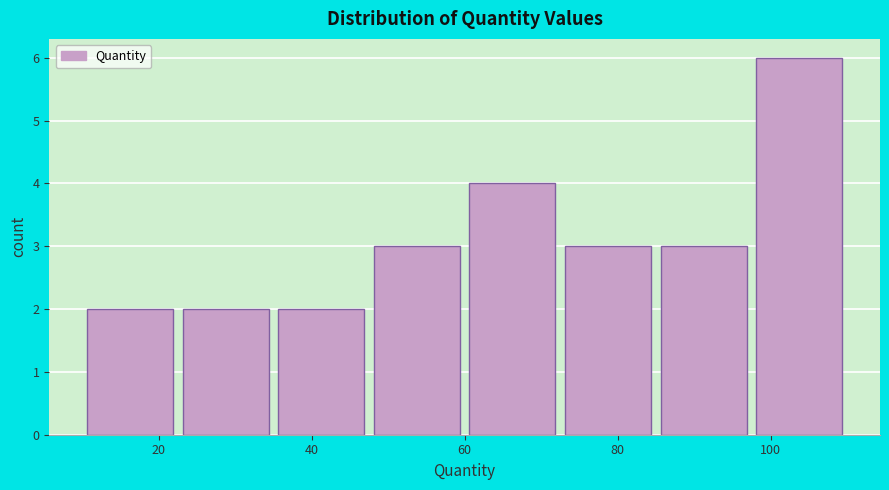

What is the height of the bar covering 85.0 to 97.5 on the x-axis? Neither the bar edges nor the heights are printed on the chart, so give them approximately, as read against the axes.

3